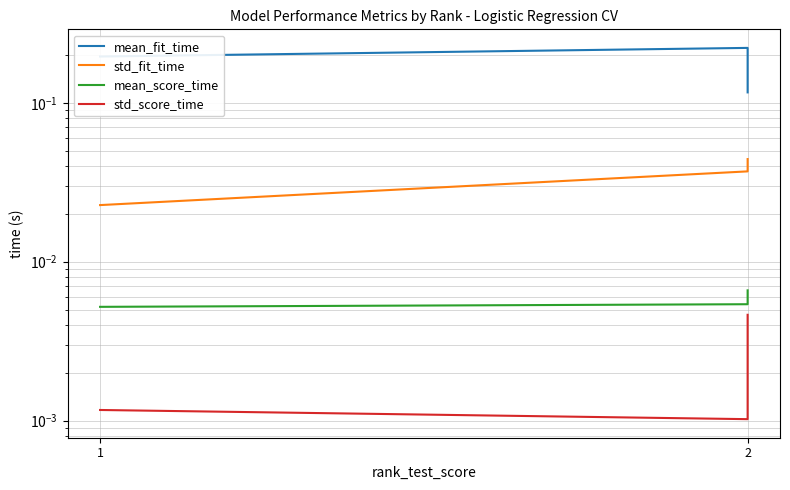

Is the value of std_score_time at 1 greater than the value of mean_fit_time at 2?

No